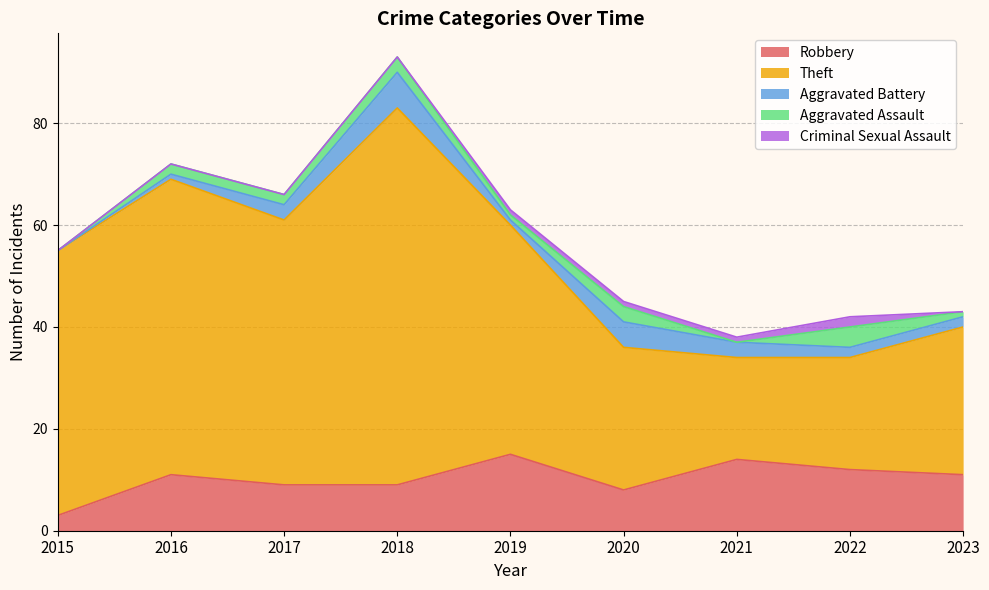

Which series has the largest range (max minus min)?

Theft